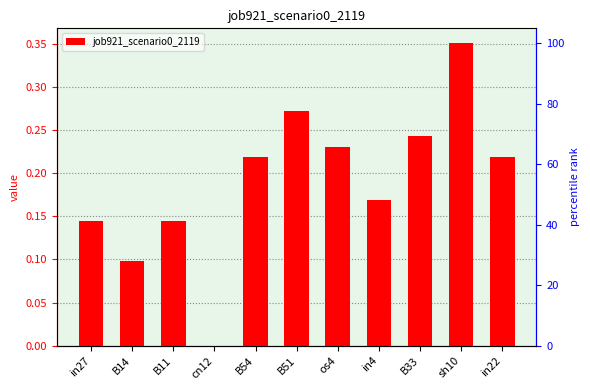

Which category has the lowest value across all series?

cn12